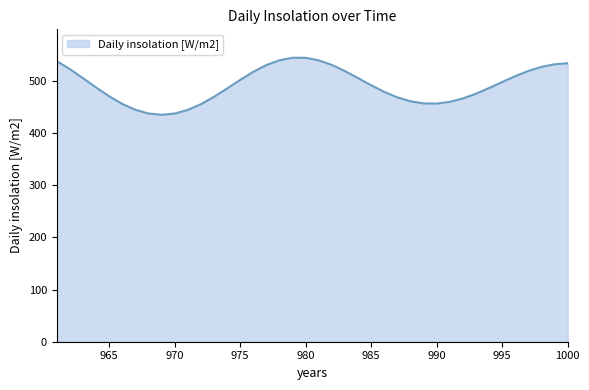

How many points are higher than both their immediate neighbors (excluding endpoints)?

1